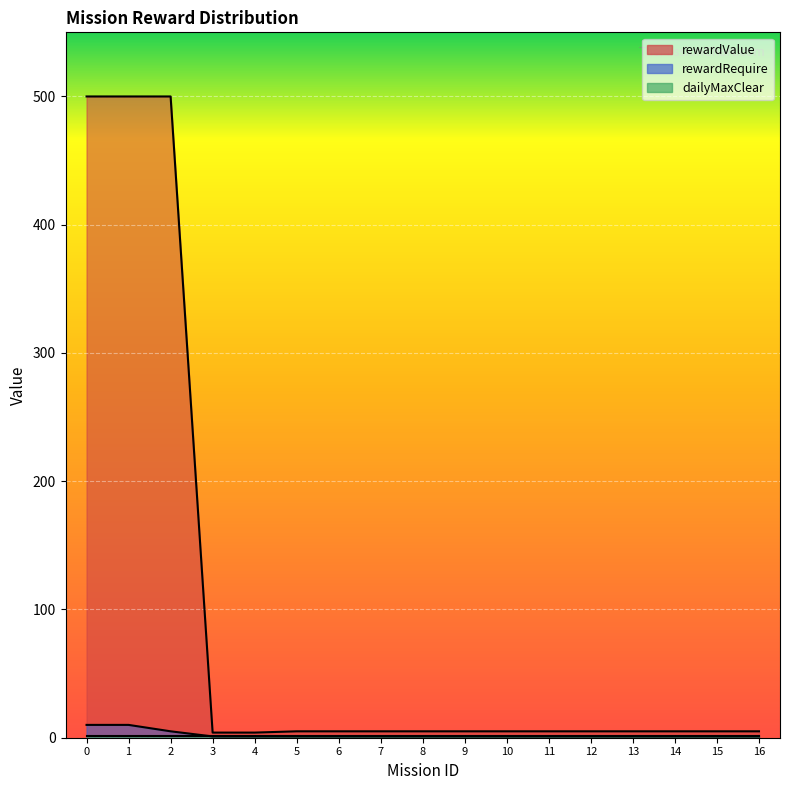

List the labels in order of rewardRequire value, smallest first.

3, 4, 5, 6, 7, 8, 9, 10, 11, 12, 13, 14, 15, 16, 2, 0, 1